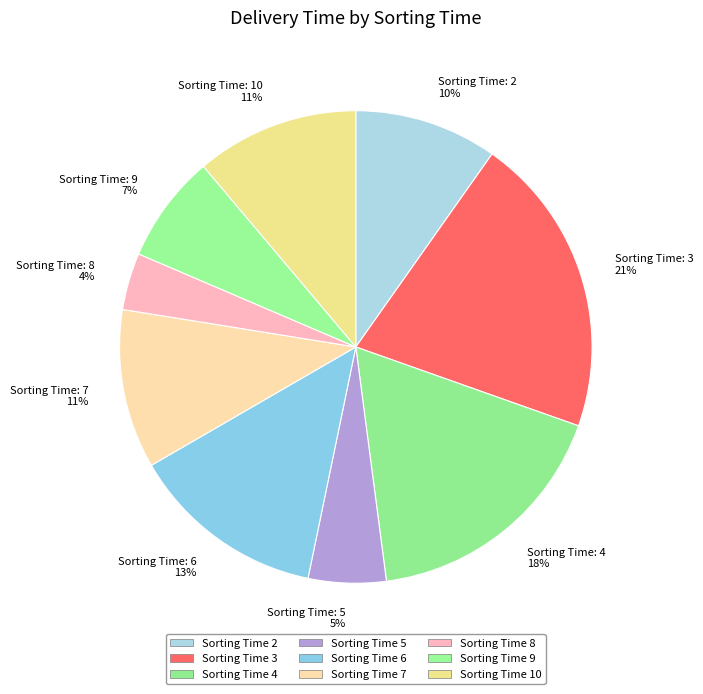

How many slices are in this pie chart?

9